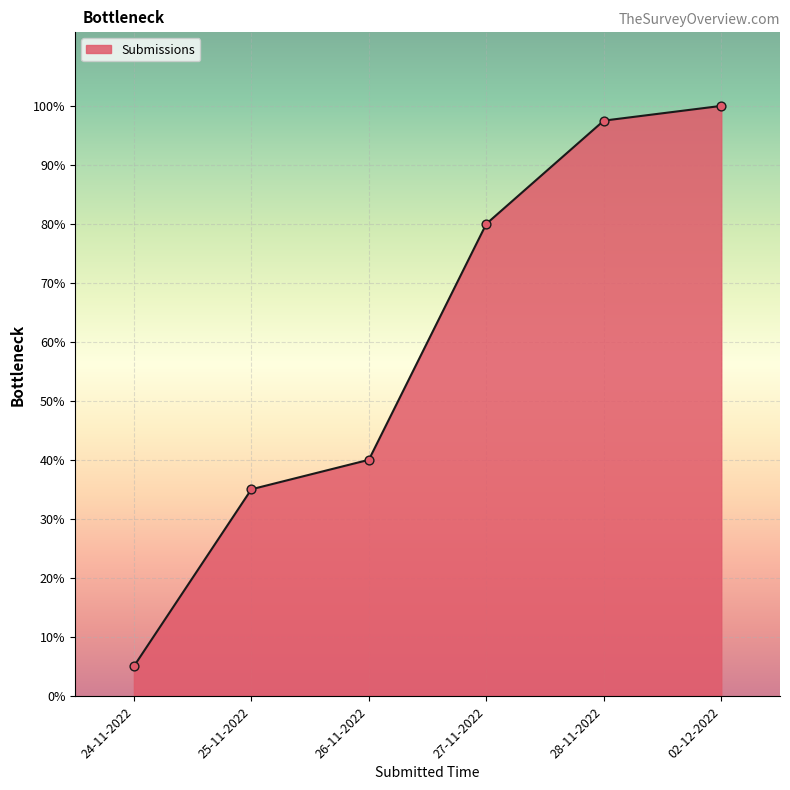

Between 28-11-2022 and 27-11-2022, which is larger?

28-11-2022